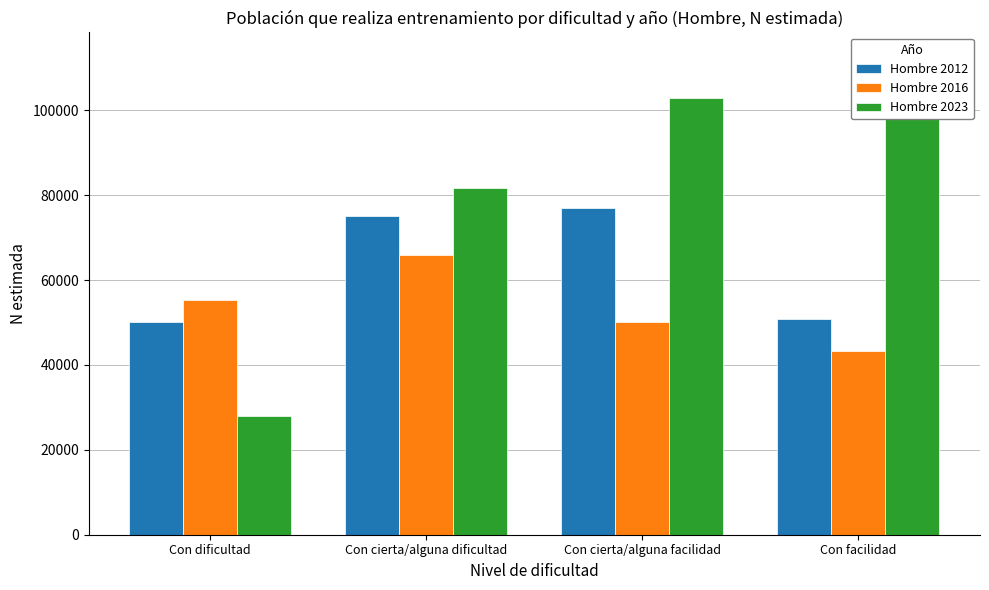

Is the value of Hombre 2012 at Con cierta/alguna facilidad greater than the value of Hombre 2016 at Con dificultad?

Yes